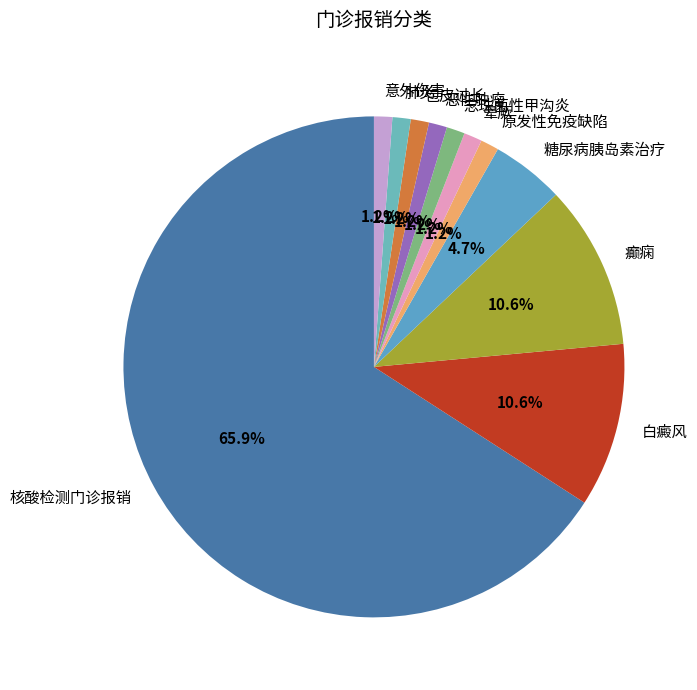

How many slices are in this pie chart?

11